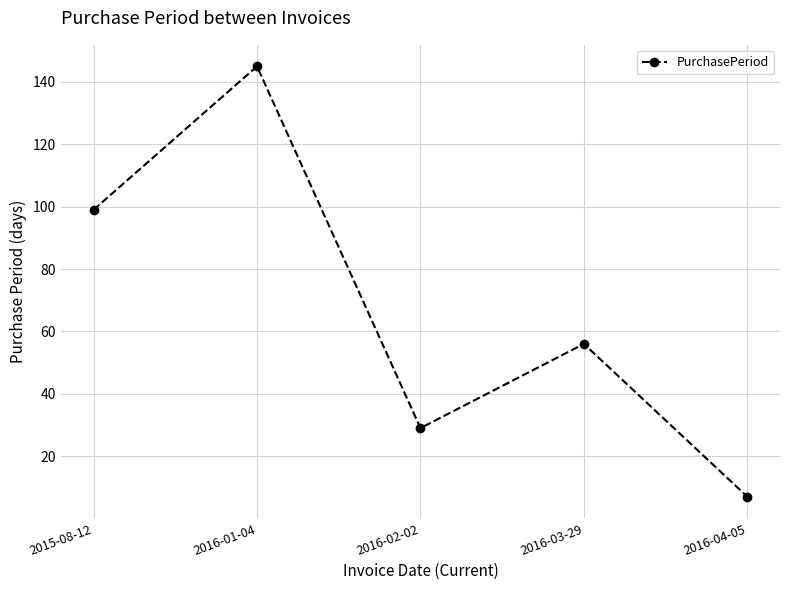

Where is the data nearest to the value 76?

2016-03-29